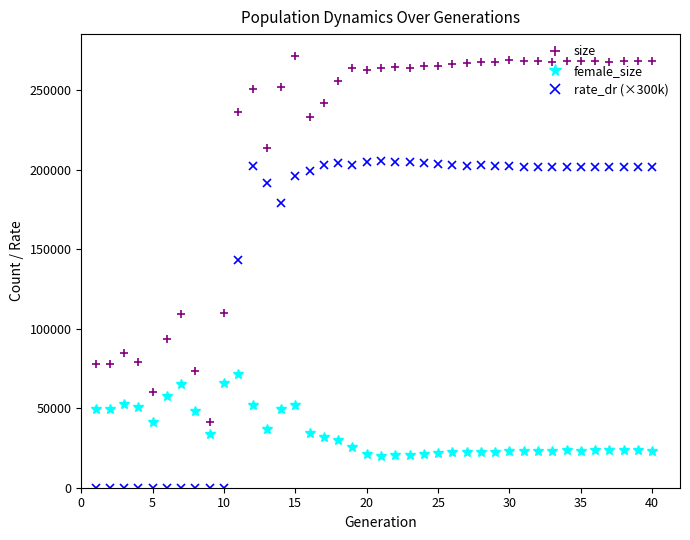

Which series has the largest total across all categories?

size